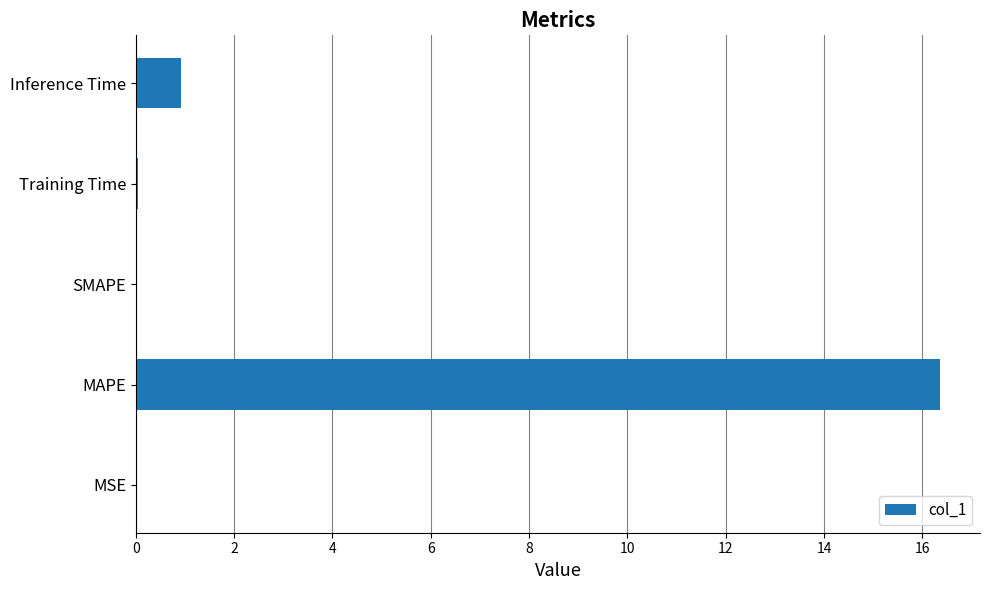

Are the bars grouped side by side (vs. stacked)?

No